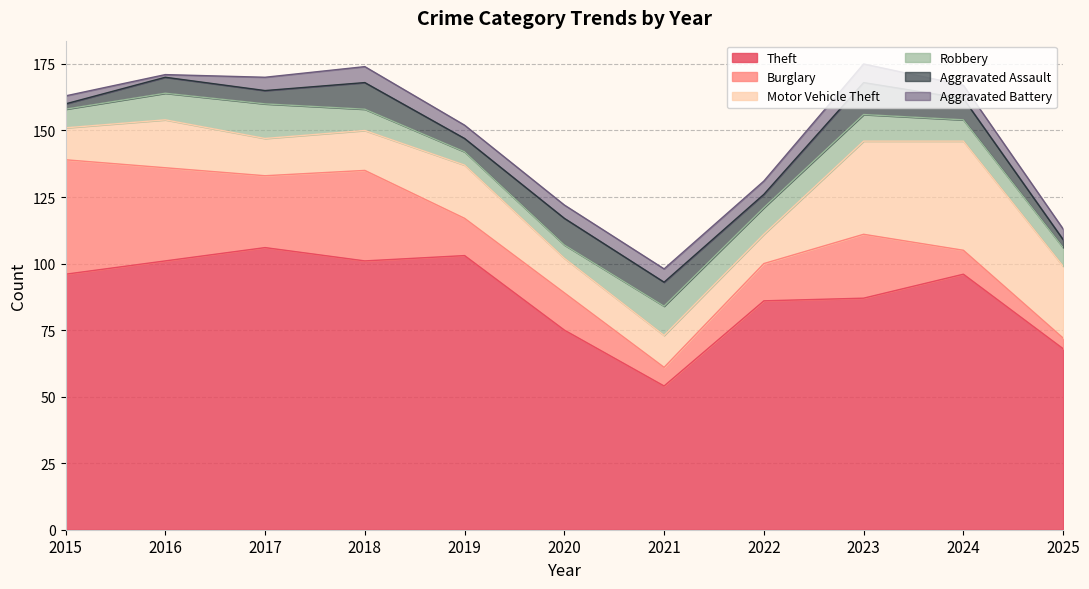

After their last crossing, which series has the higher values: Aggravated Assault or Aggravated Battery?

Aggravated Battery